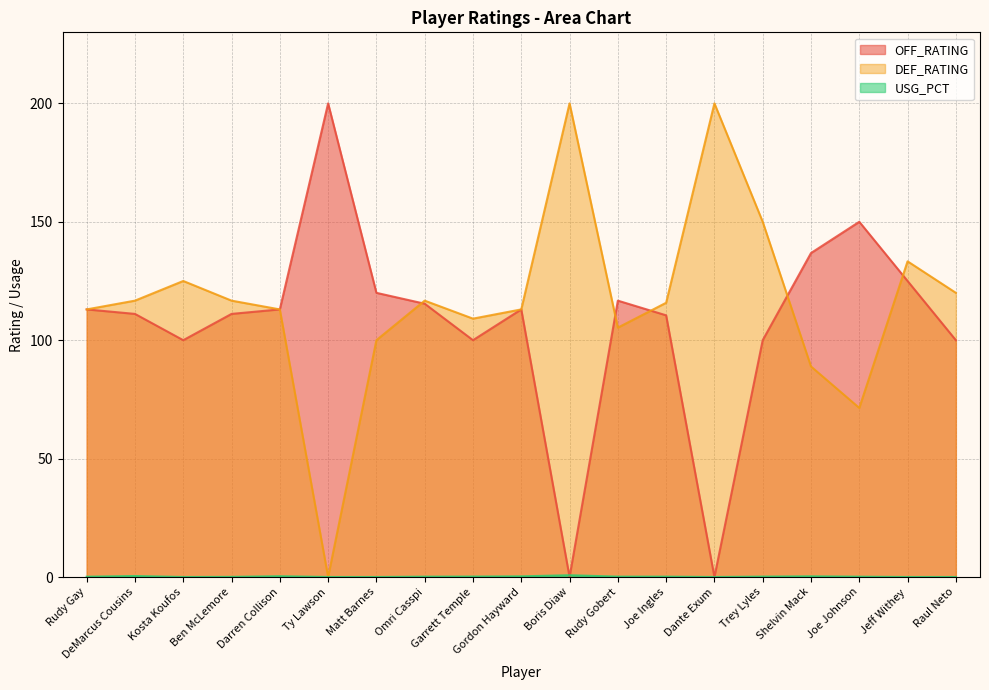

At which category does the chart reach its peak across all series?

Ty Lawson